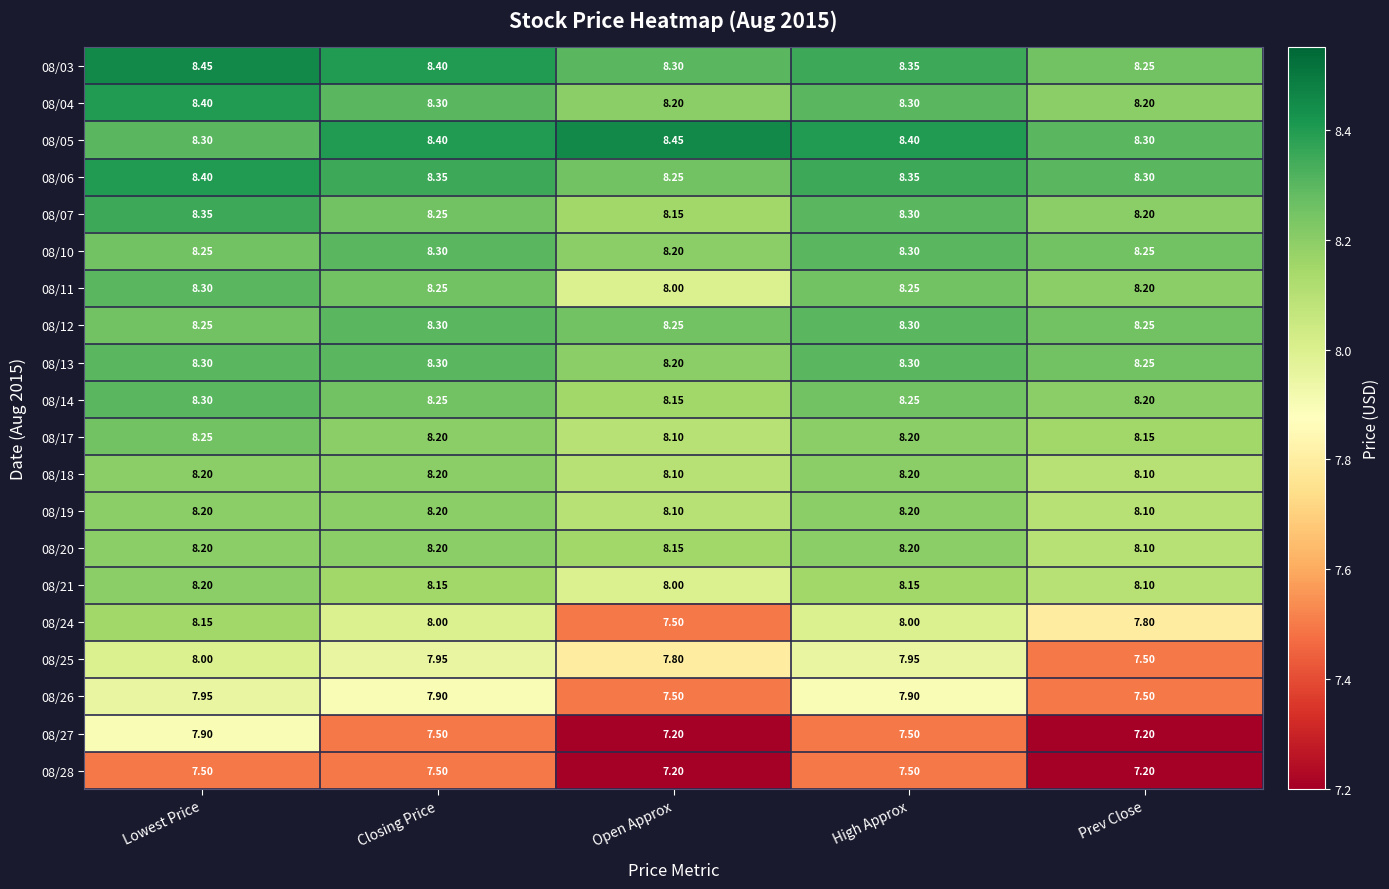

At which category is the sum across all series the highest?

Lowest Price